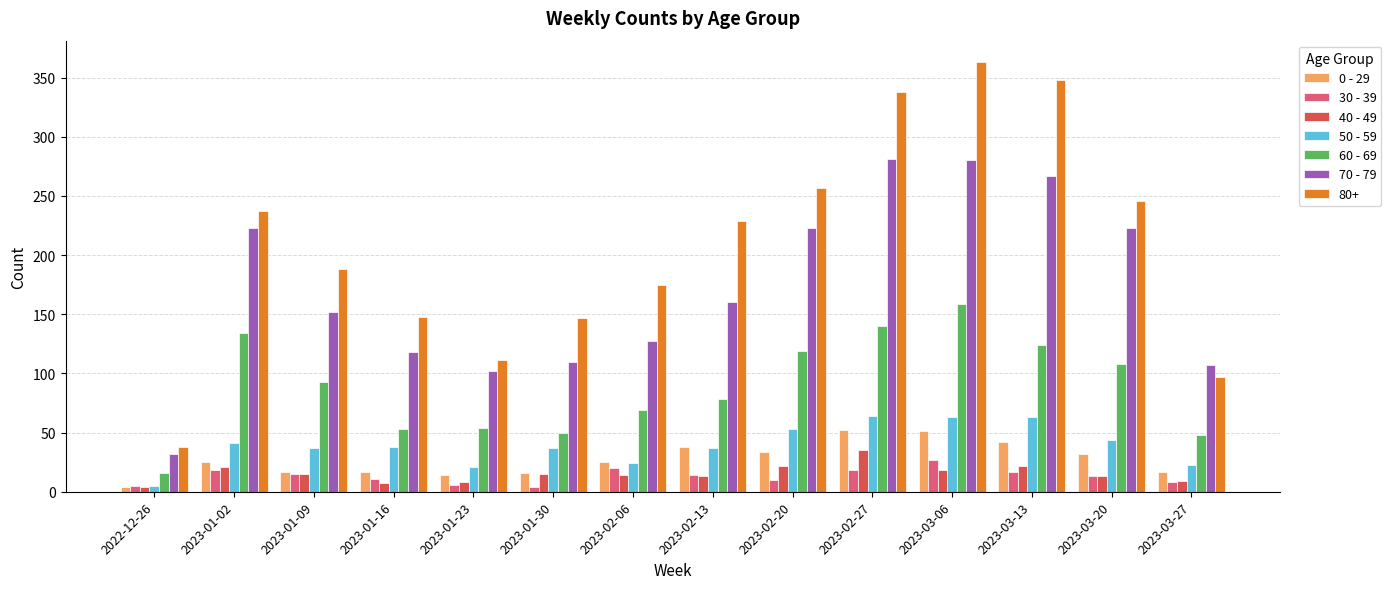

Count the number of data series in this chart.

7